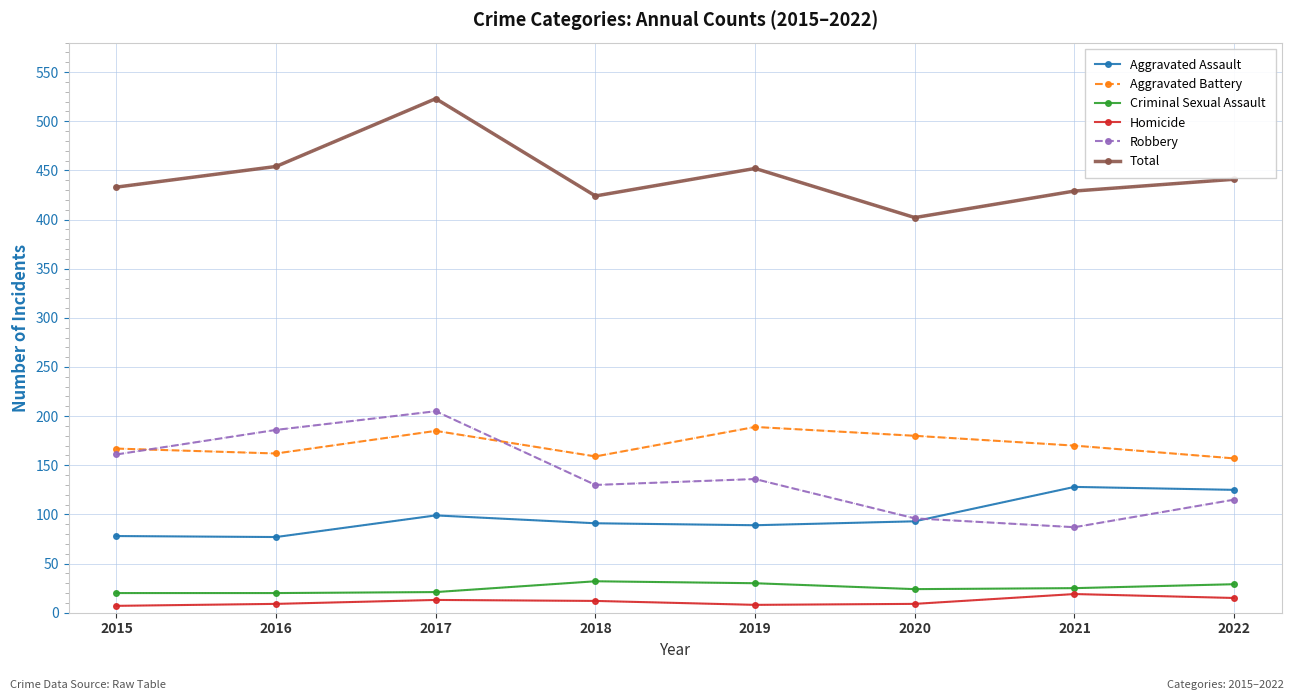

What is the value of the Aggravated Battery point at the 1st from the left?

167